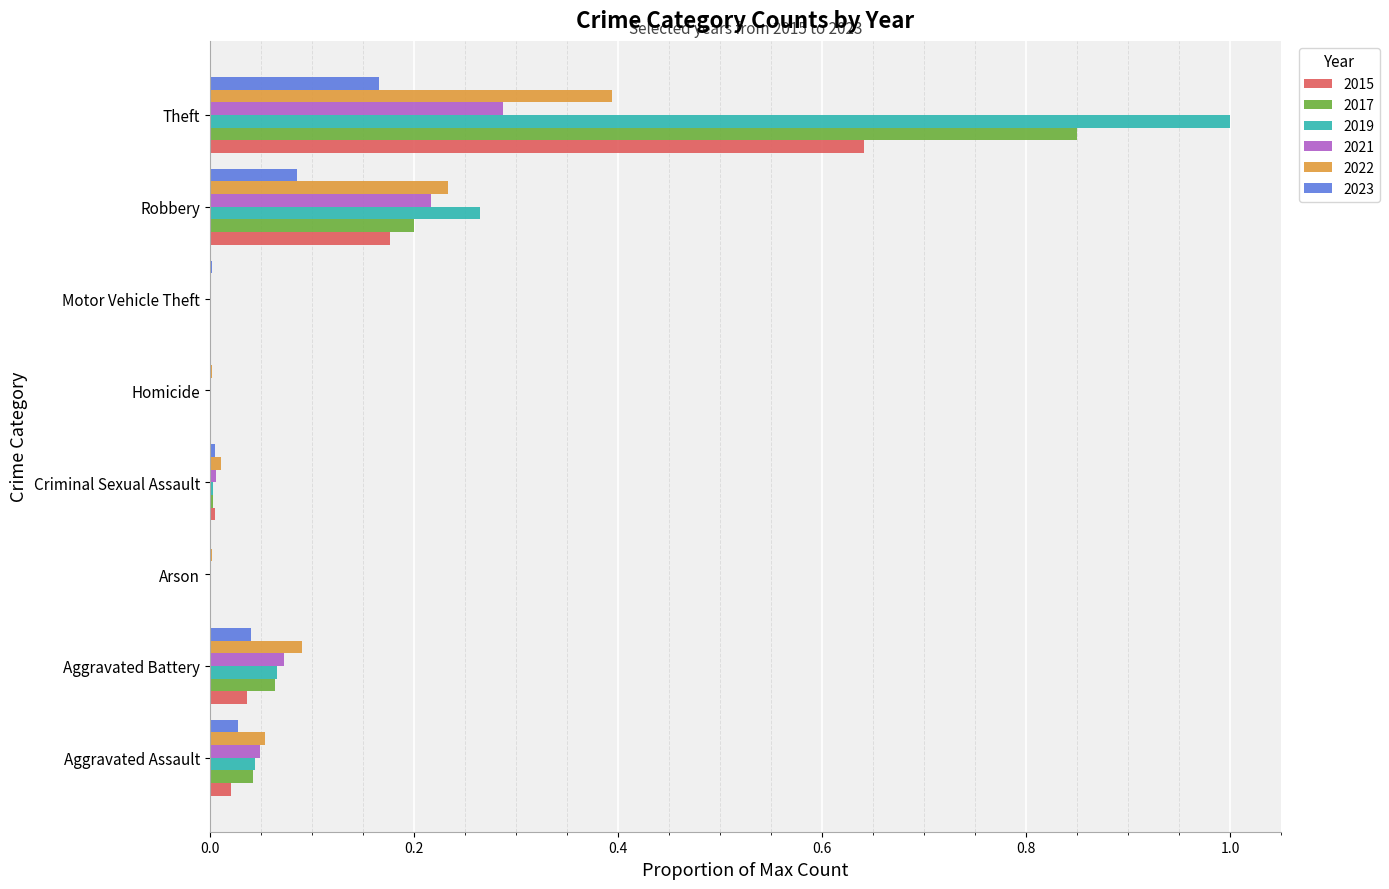

The value of 2019 at Theft is 1.0. True or false?

True